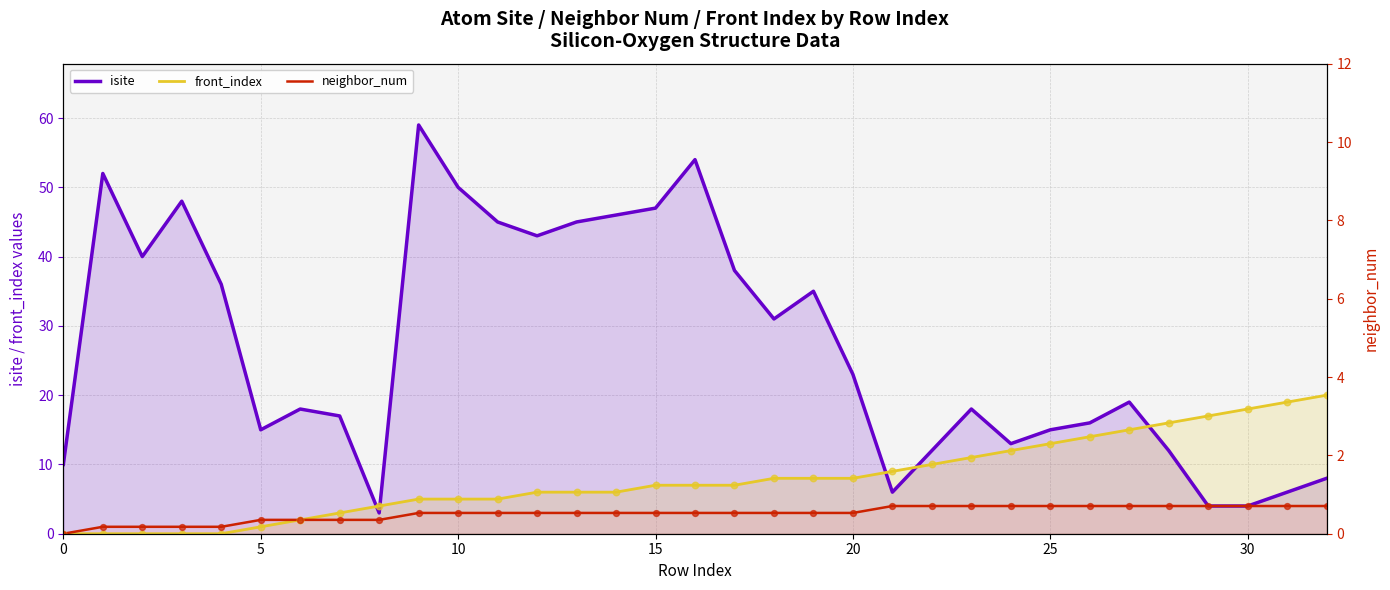

What are all the series names shown in the legend?

isite, front_index, neighbor_num